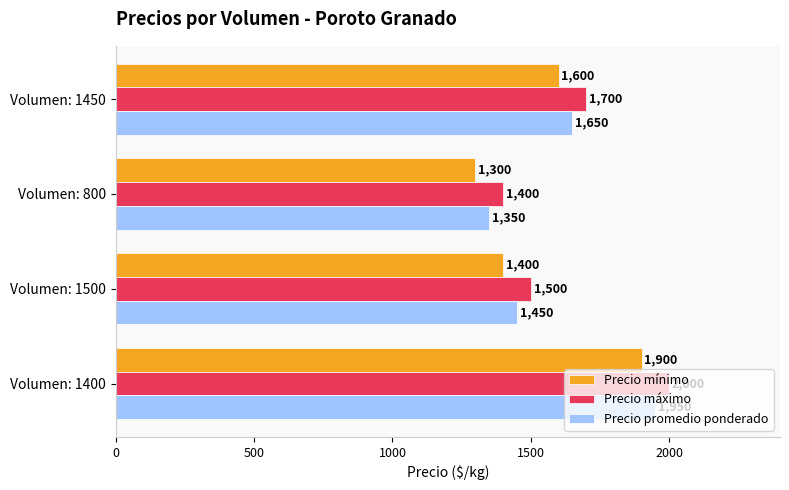

How many data points does each series have?

4